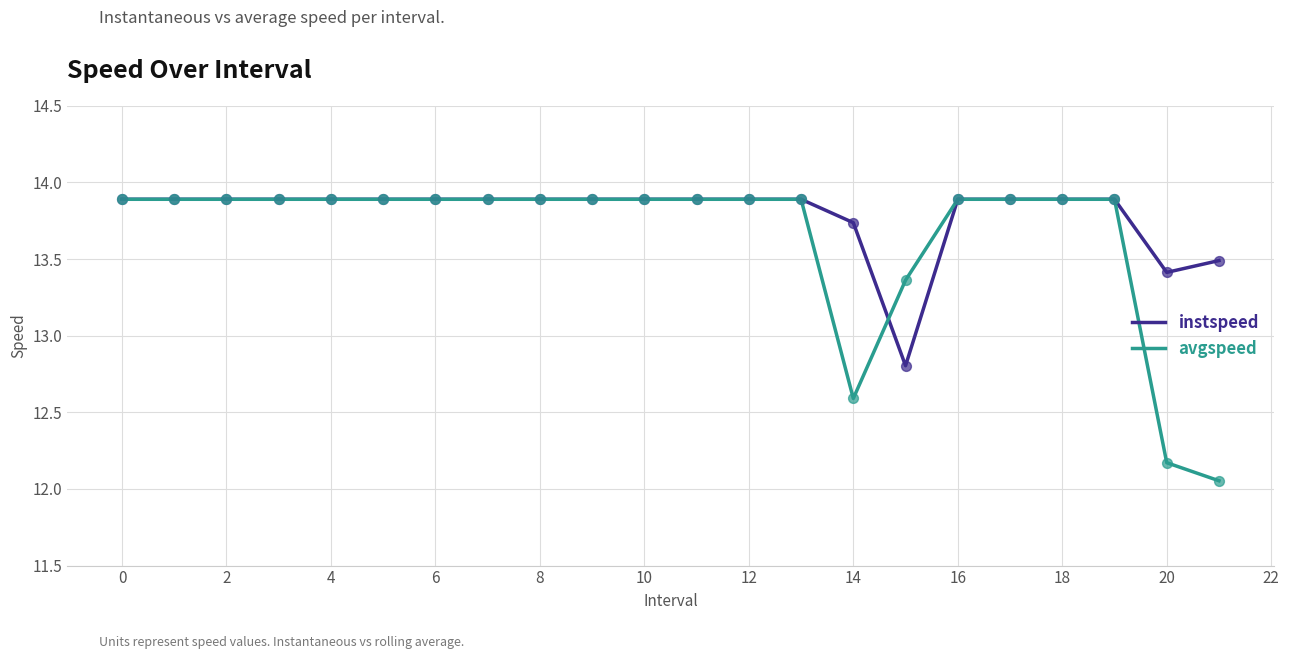

Which series has the largest total across all categories?

instspeed